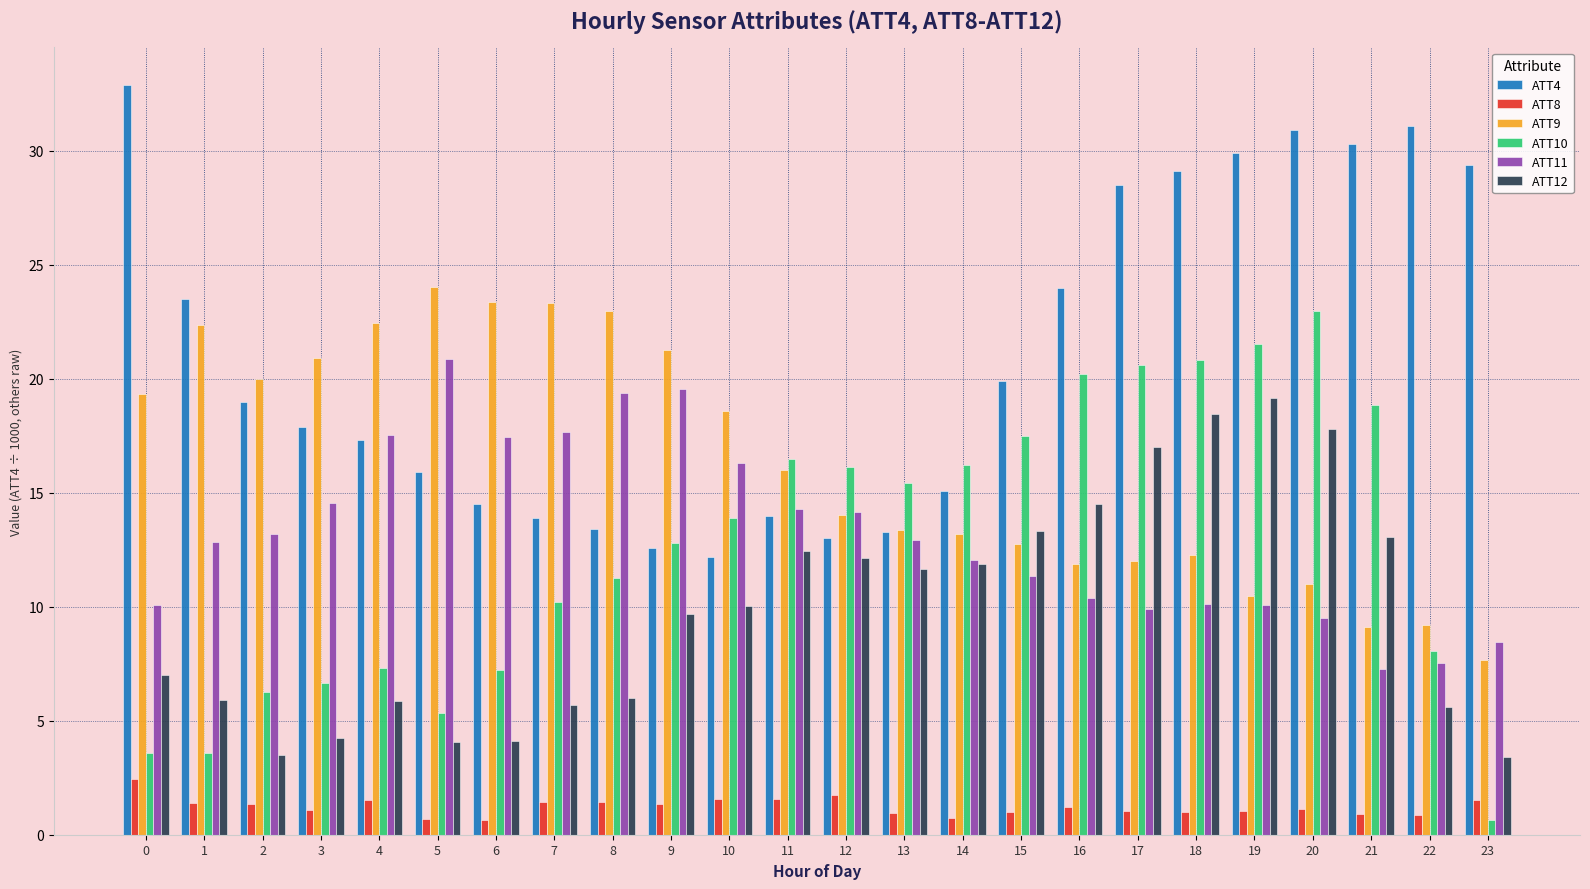

What is the sum of the ATT9 values at 20 and 3?

31.9